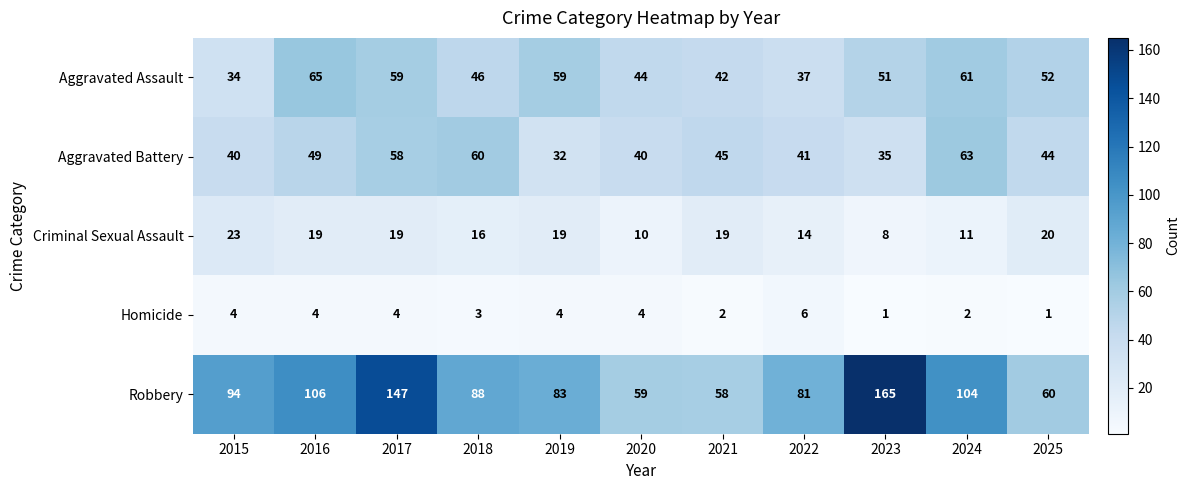

What is the difference between the maximum and minimum values in the Criminal Sexual Assault series?

15